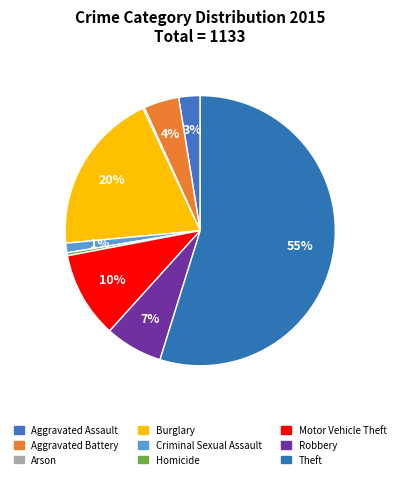

Rank the categories by value from lowest to highest.

Arson, Homicide, Criminal Sexual Assault, Aggravated Assault, Aggravated Battery, Robbery, Motor Vehicle Theft, Burglary, Theft